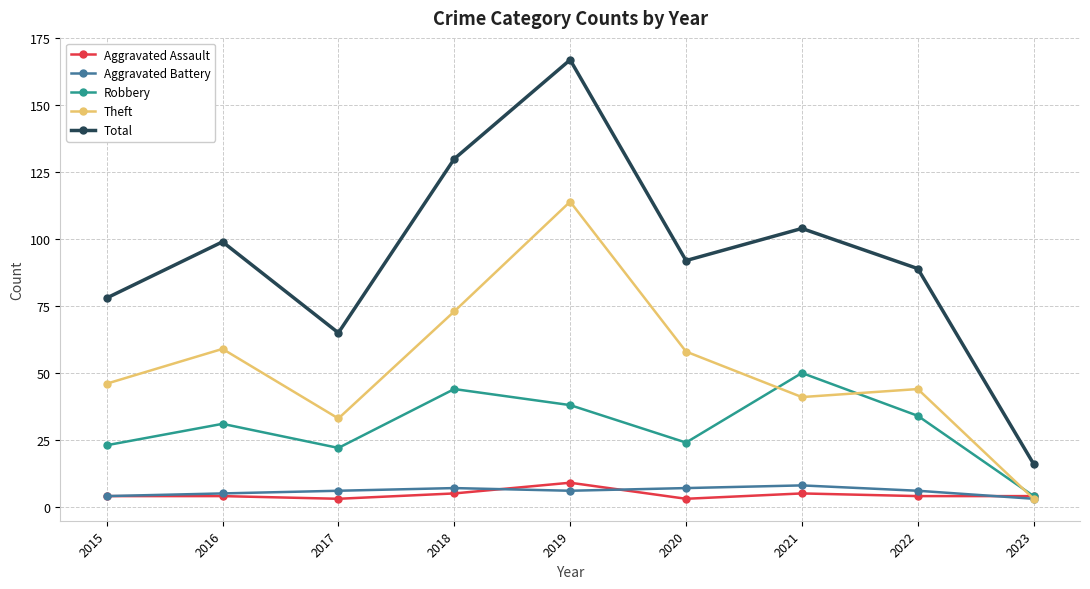

What is the highest value of the Theft series?

114